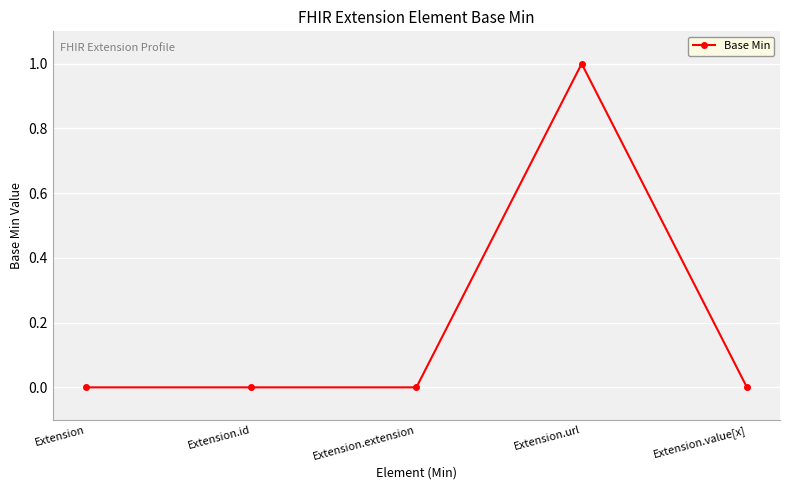

What is the label of the 4th point from the right?

Extension.id